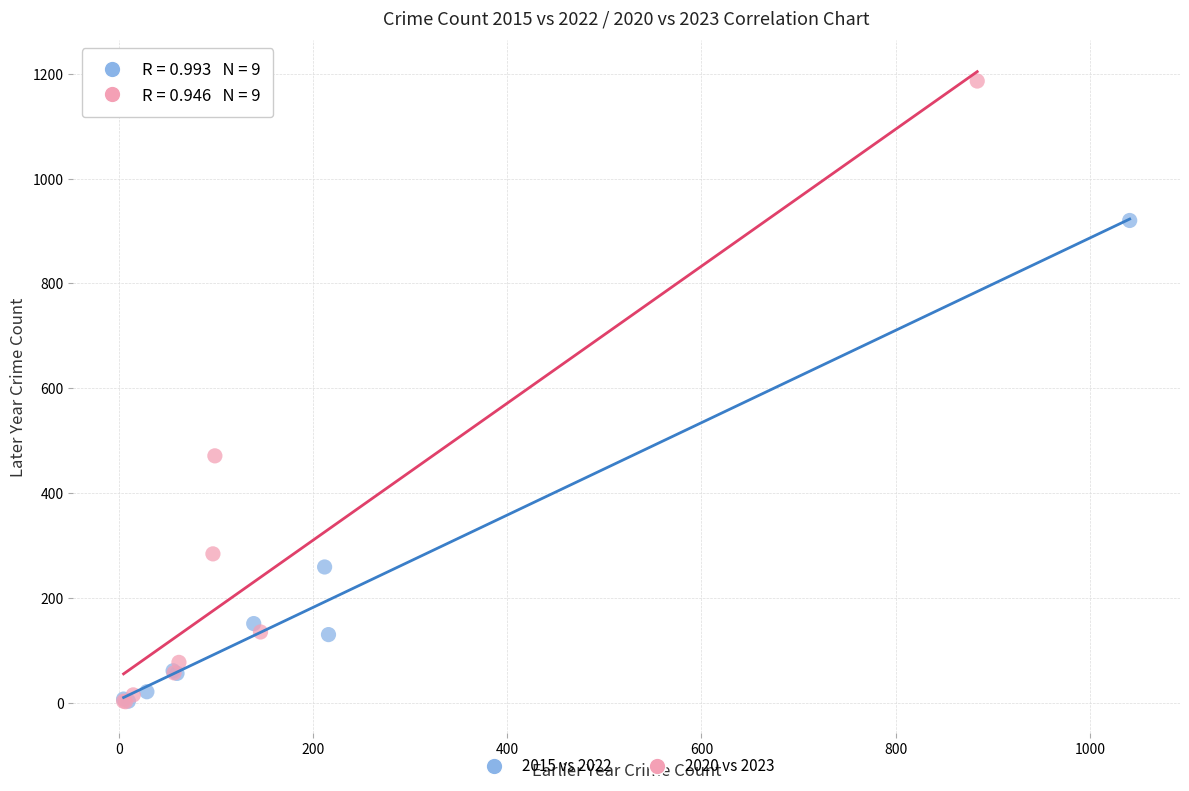

Which series has the largest Y range (max minus min)?

2020 vs 2023